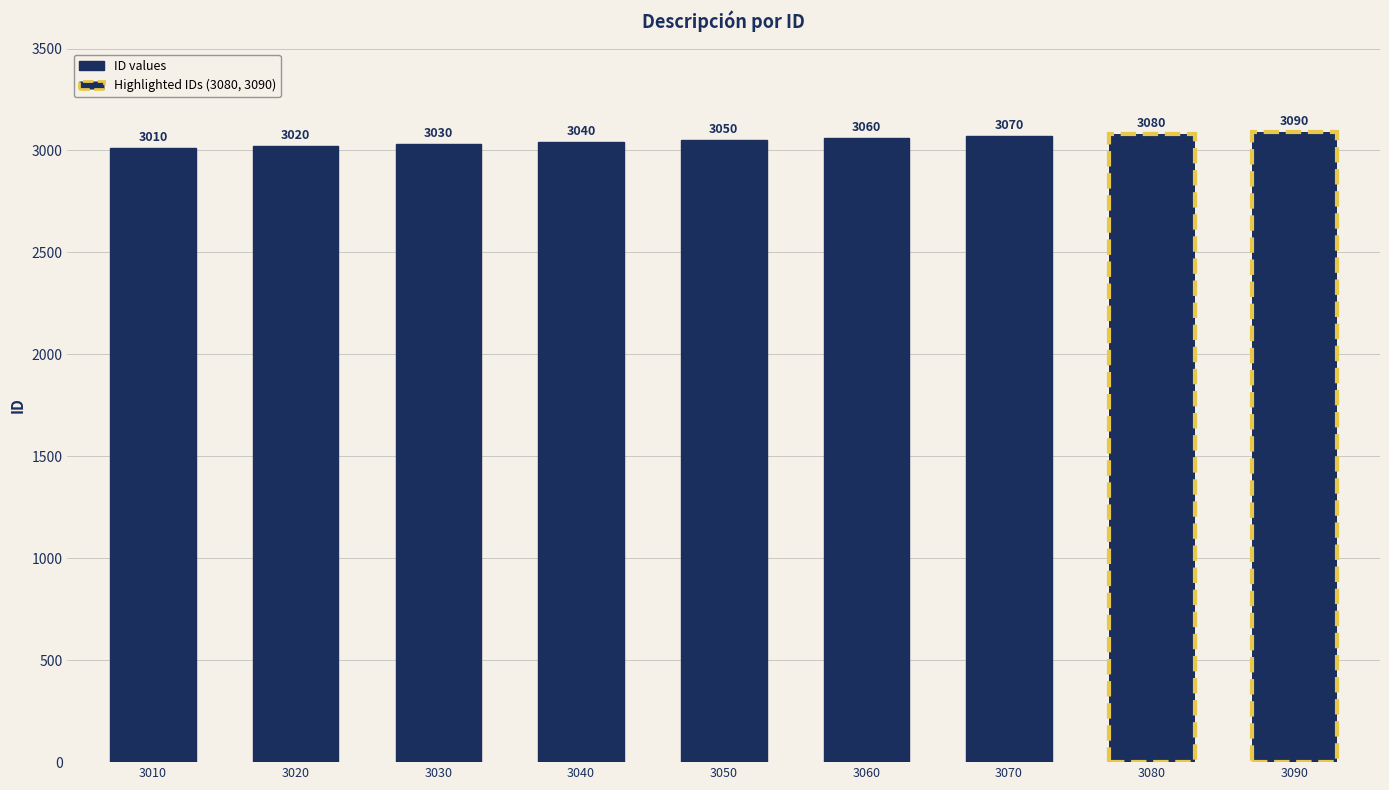

At which category does the chart reach its minimum across all series?

3010